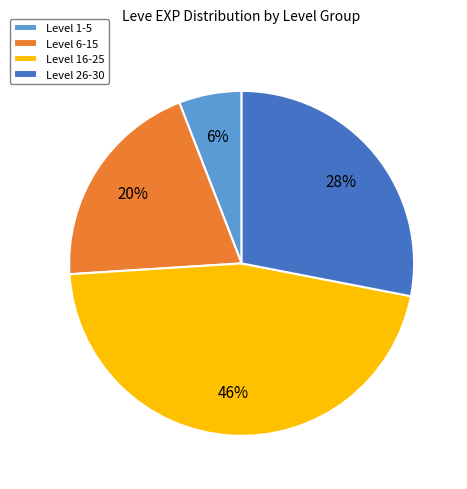

Is the sum of Level 1-5 and Level 16-25 greater than half?

Yes